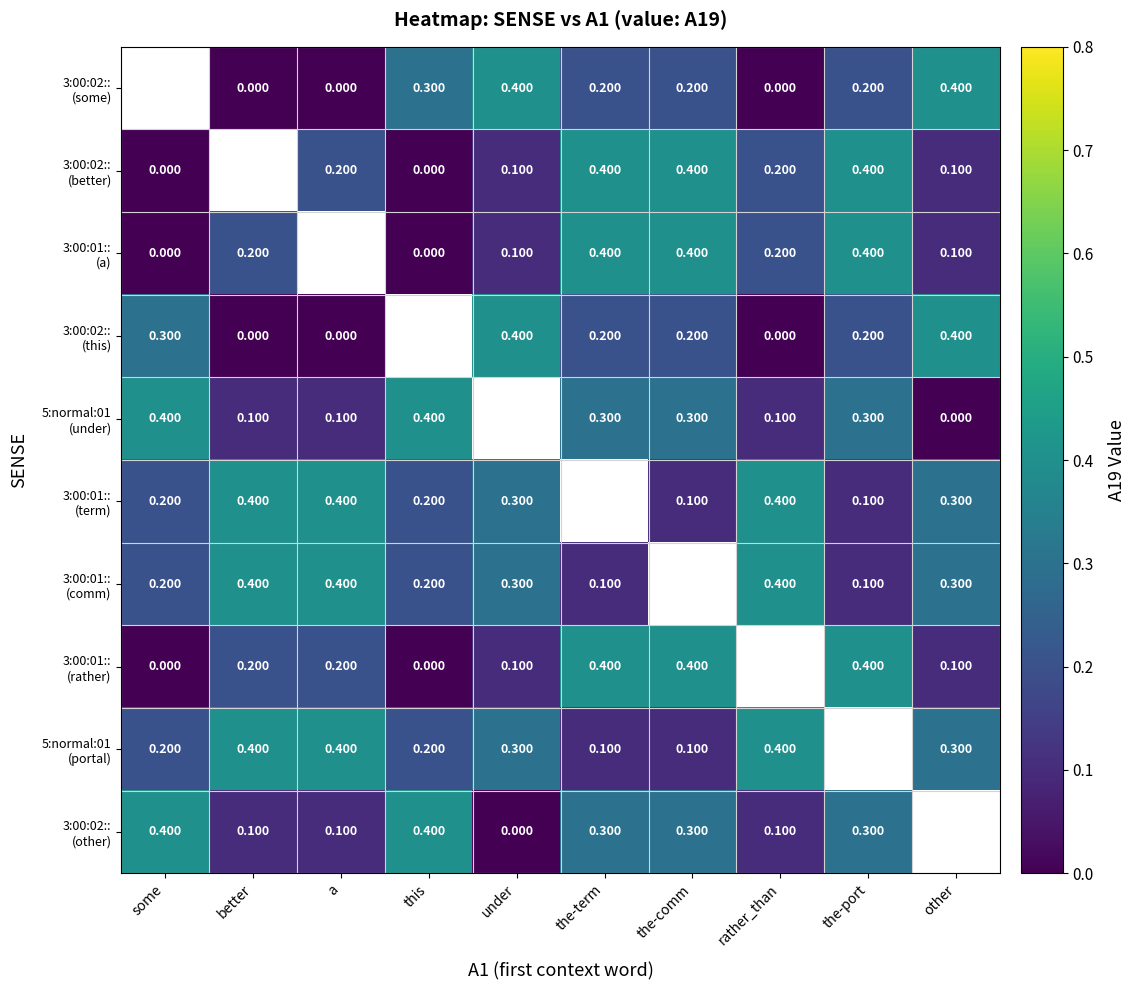

Count the number of categories in the chart.

10